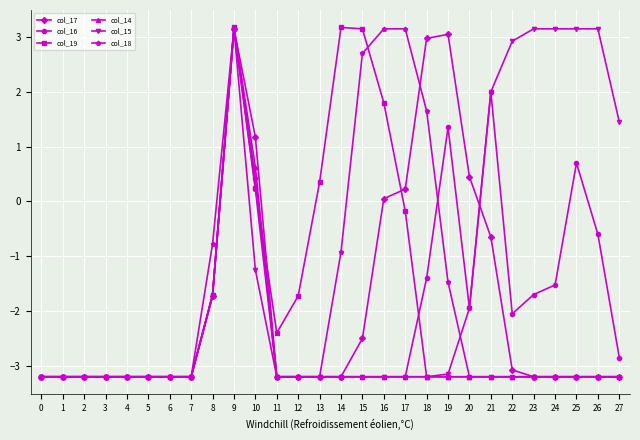

How many series are shown in this chart?

6